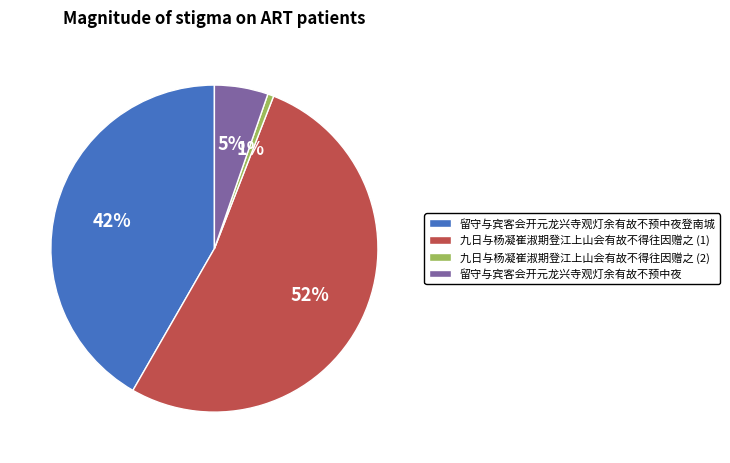

Rank the categories by value from lowest to highest.

九日与杨凝崔淑期登江上山会有故不得往因赠之 (2), 留守与宾客会开元龙兴寺观灯余有故不预中夜, 留守与宾客会开元龙兴寺观灯余有故不预中夜登南城, 九日与杨凝崔淑期登江上山会有故不得往因赠之 (1)